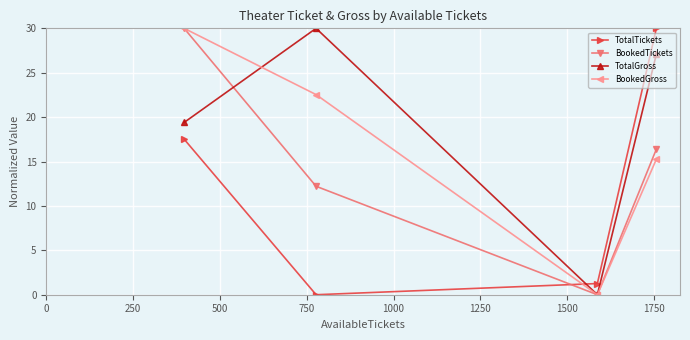

What is the difference between the maximum and minimum values in the BookedGross series?

30.0